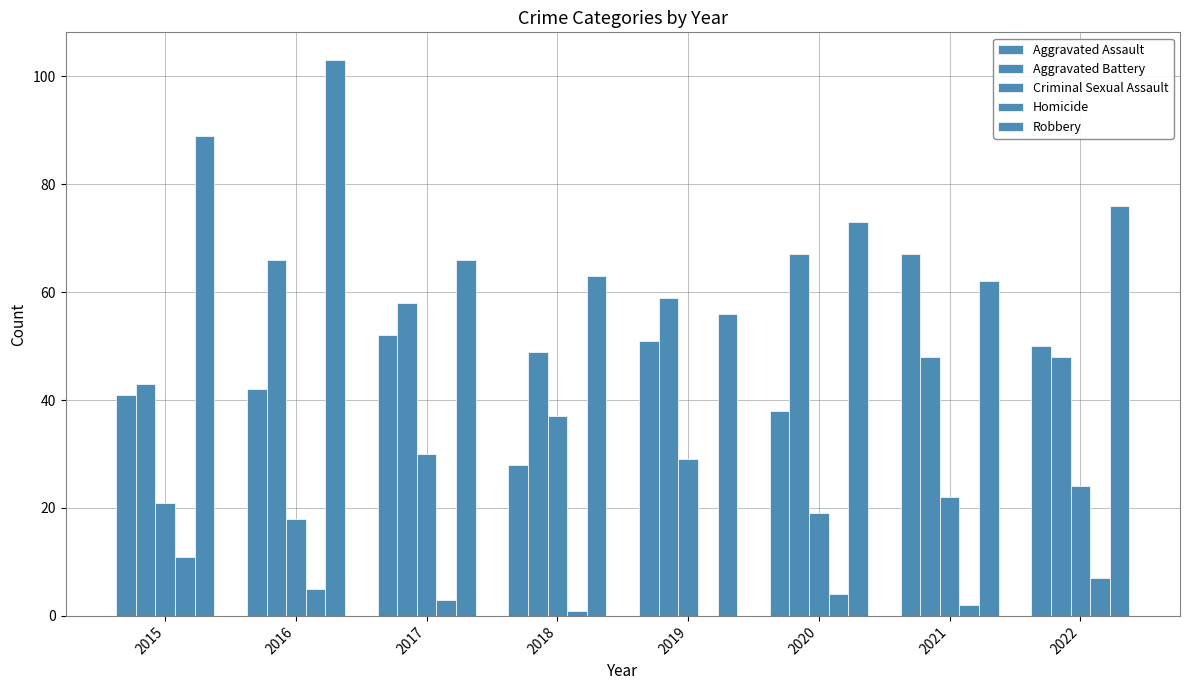

How many positive values does the Homicide series have?

7